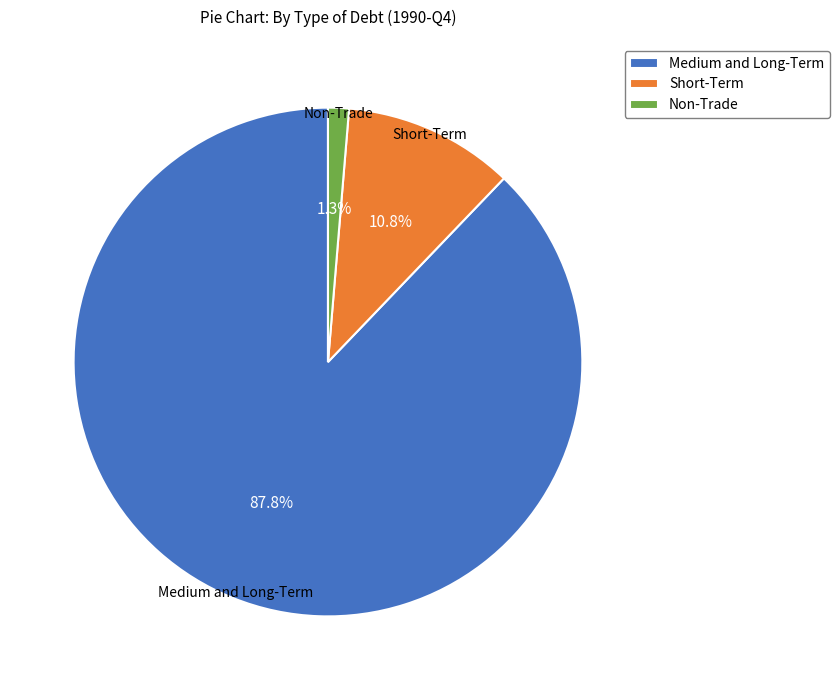

What is the total percentage of Medium and Long-Term and Non-Trade?

89.2%